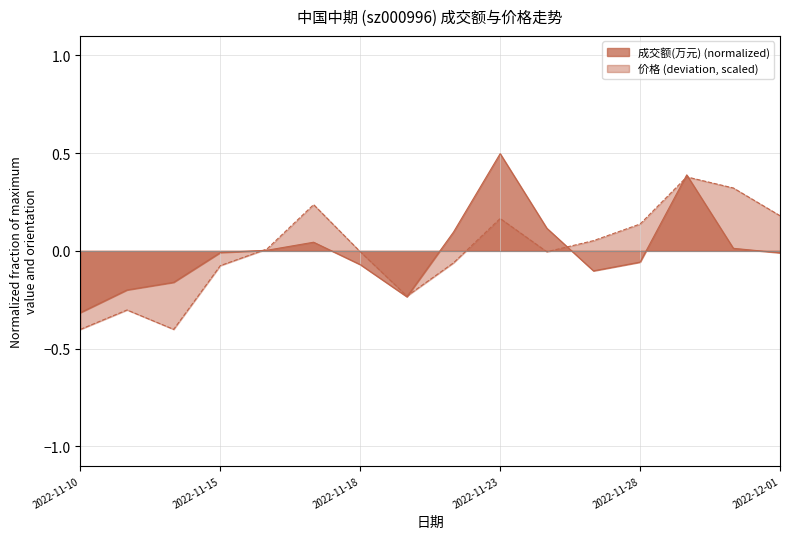

What is the total value across all series at 2022-11-11?

-0.5